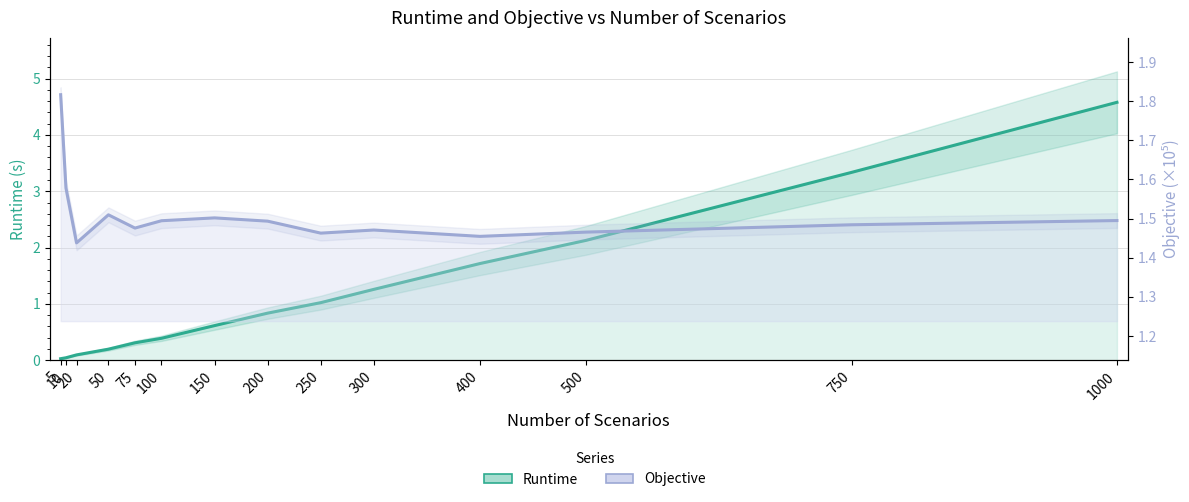

Which series changed the most between 10 and 1000?

Runtime